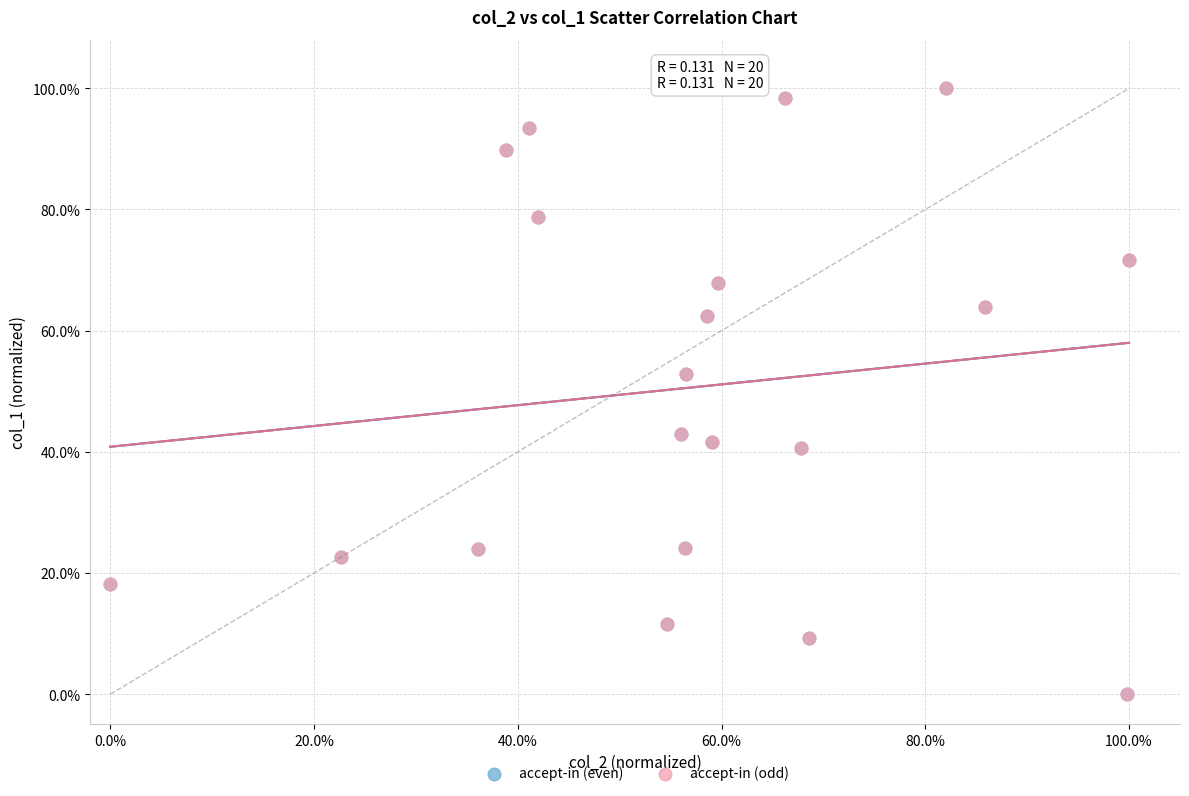

What are all the series names shown in the legend?

accept-in (even), accept-in (odd)